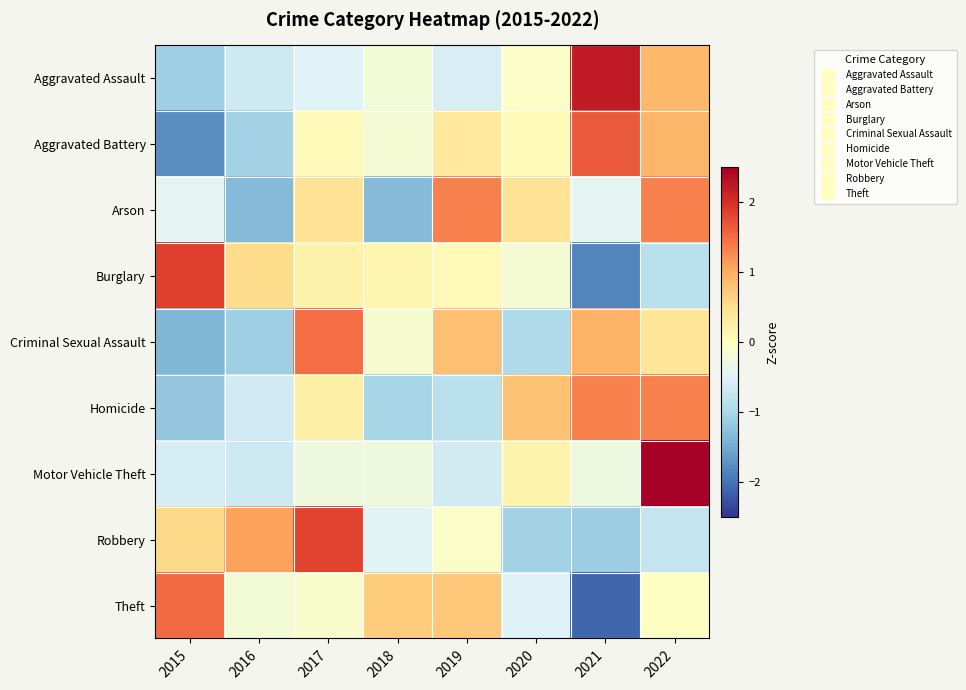

Which has a higher value, 2018 or 2017?

2018